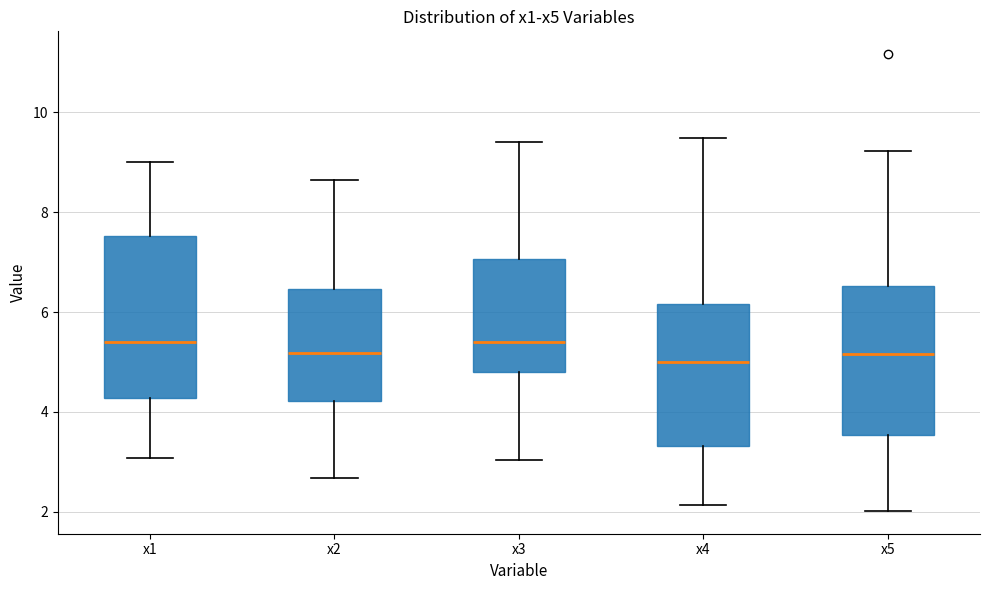

Which box is the tallest, from its lower edge to its upper edge?

x1